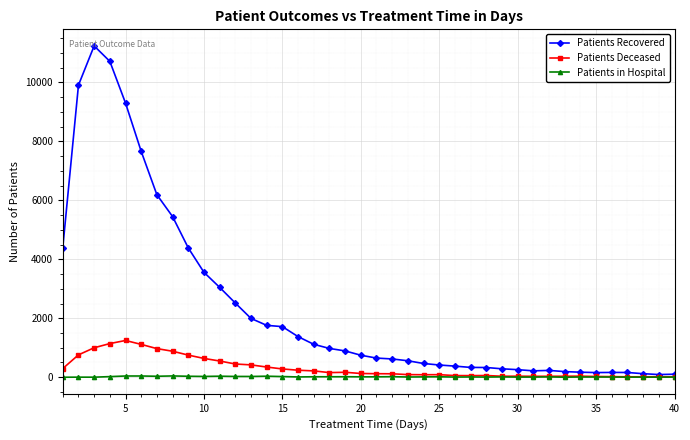

Which series has the largest range (max minus min)?

Patients Recovered